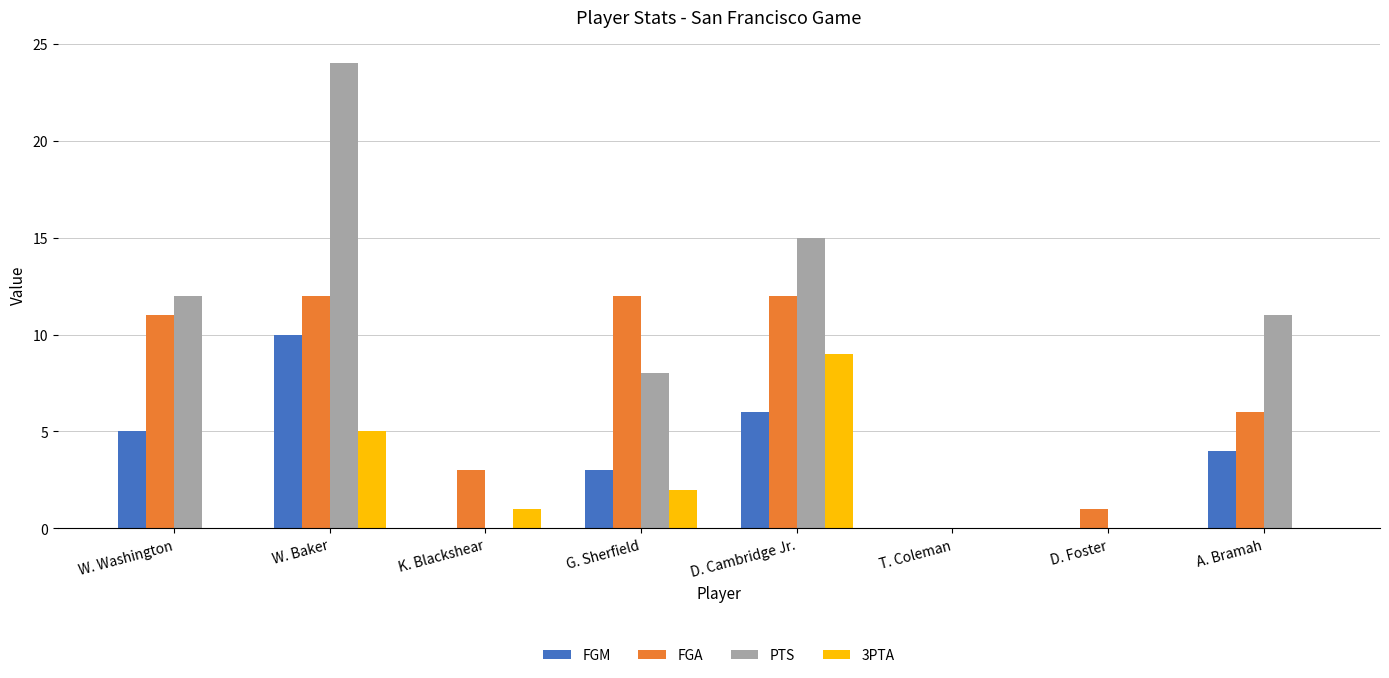

What is the total value across all series at G. Sherfield?

25